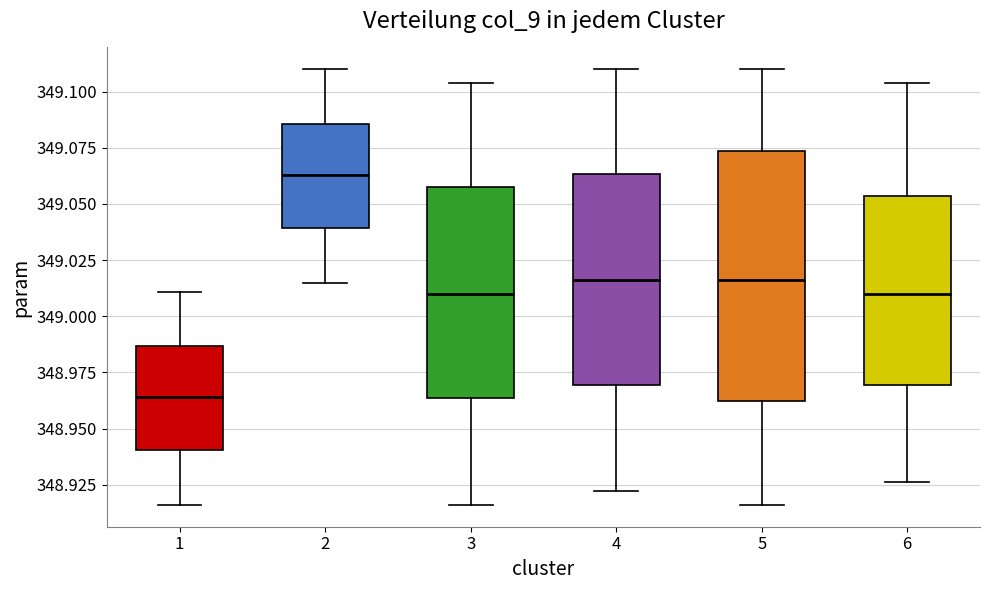

Comparing the boxes themselves (not the whiskers), which one is the tallest?

5